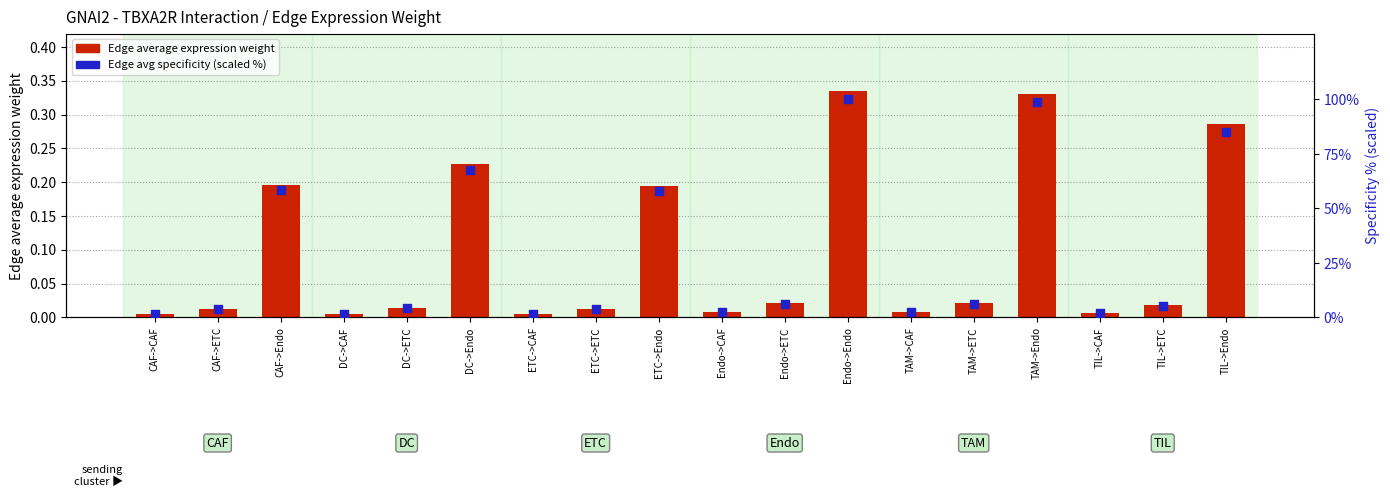

At which category is the sum across all series the highest?

Endo->Endo